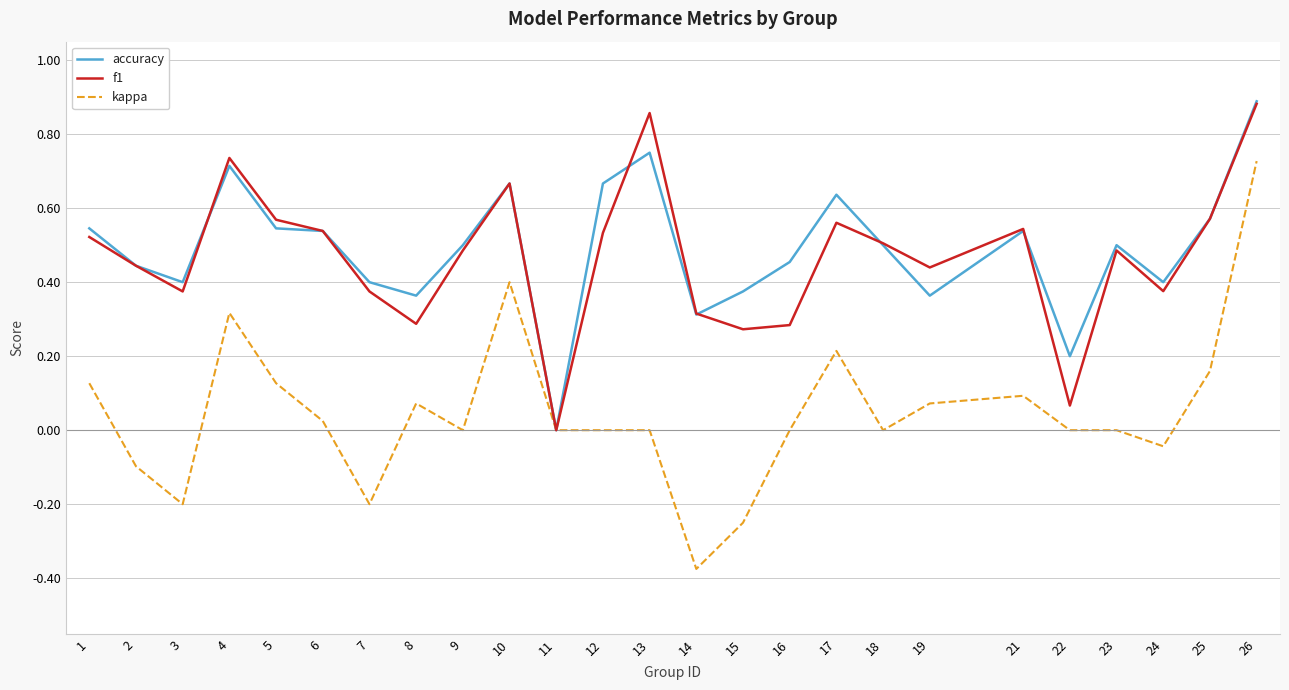

Count the number of data series in this chart.

3